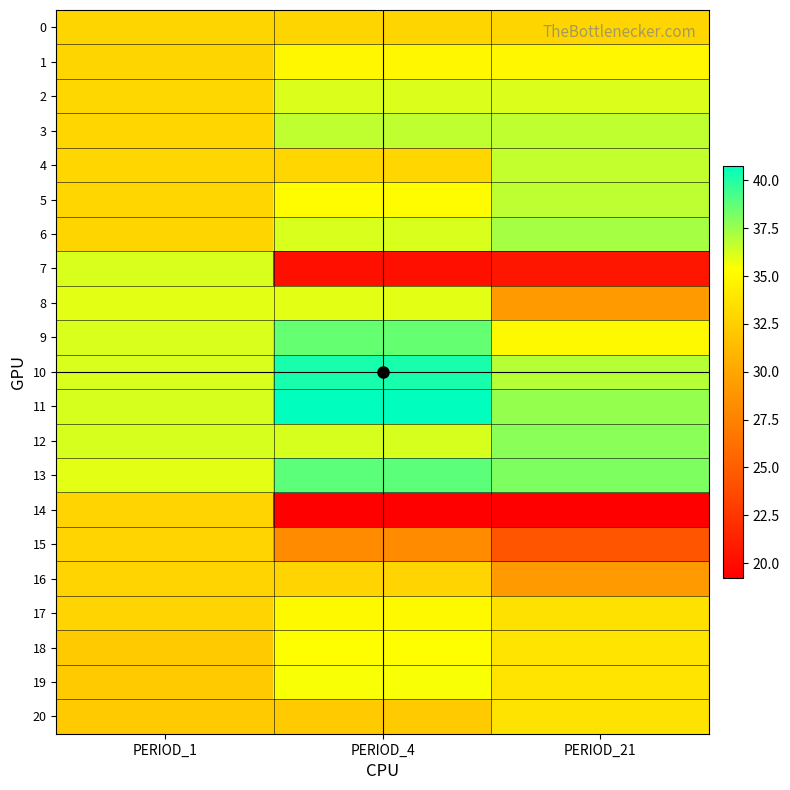

Which series changed the most between PERIOD_4 and PERIOD_21?

8